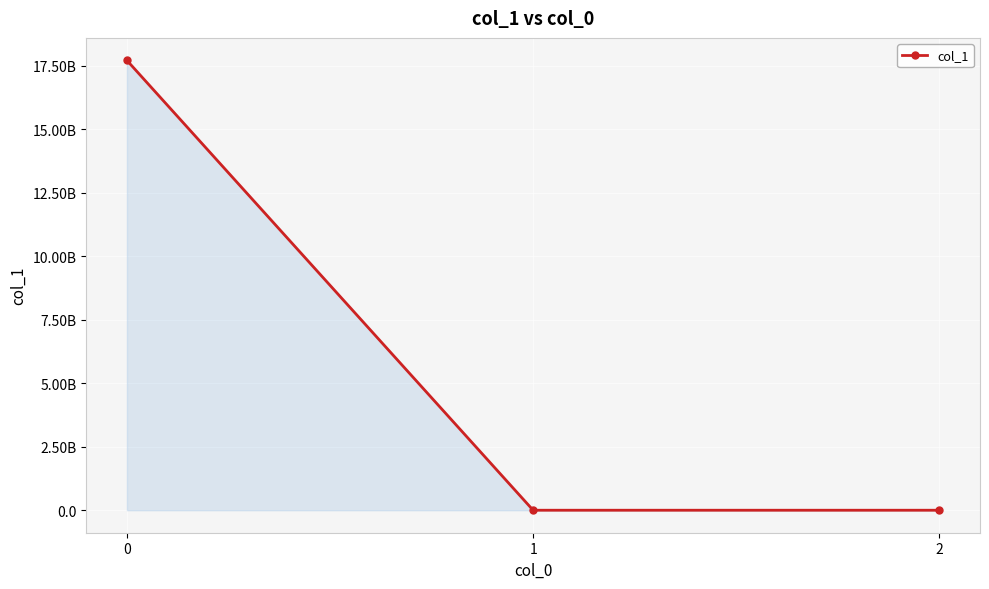

What is the maximum value shown in the chart?

17706666666.7